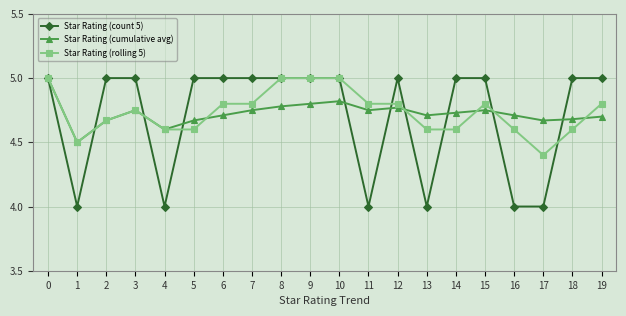

Which series changed the most between 6 and 10?

Star Rating (rolling 5)